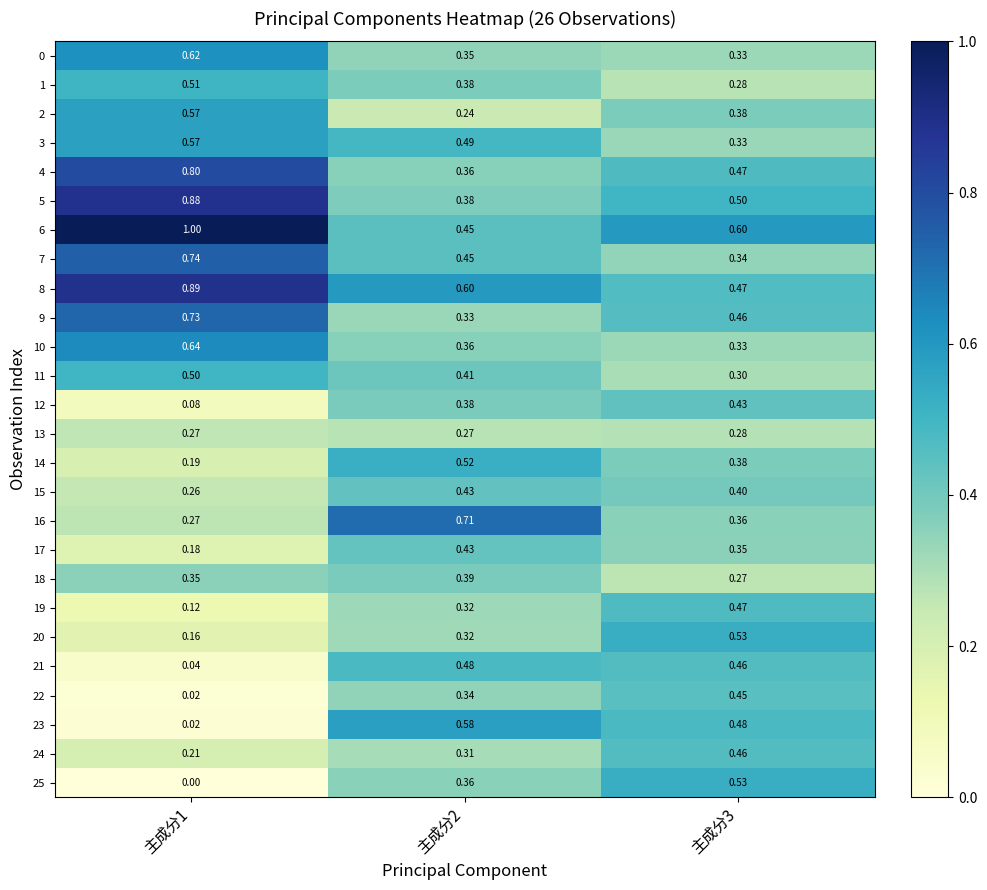

Is the value of 24 at 主成分1 greater than the value of 7 at 主成分3?

No